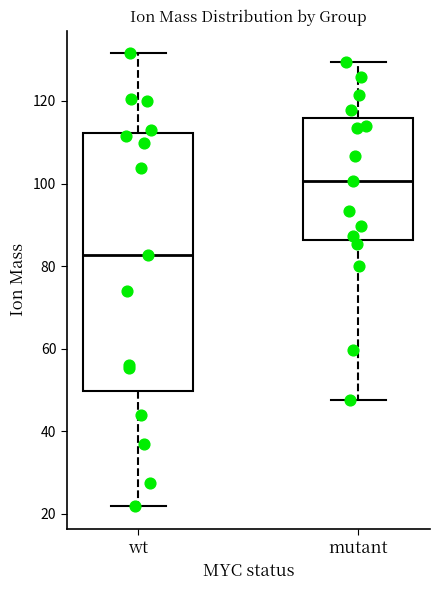

Which box has the lowest median line?

wt